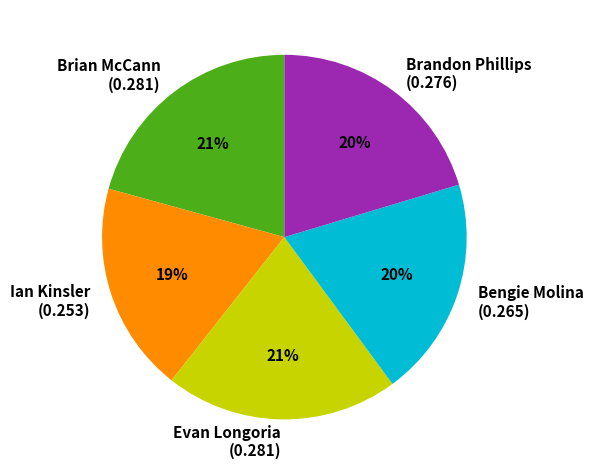

How many segments does this pie chart have?

5